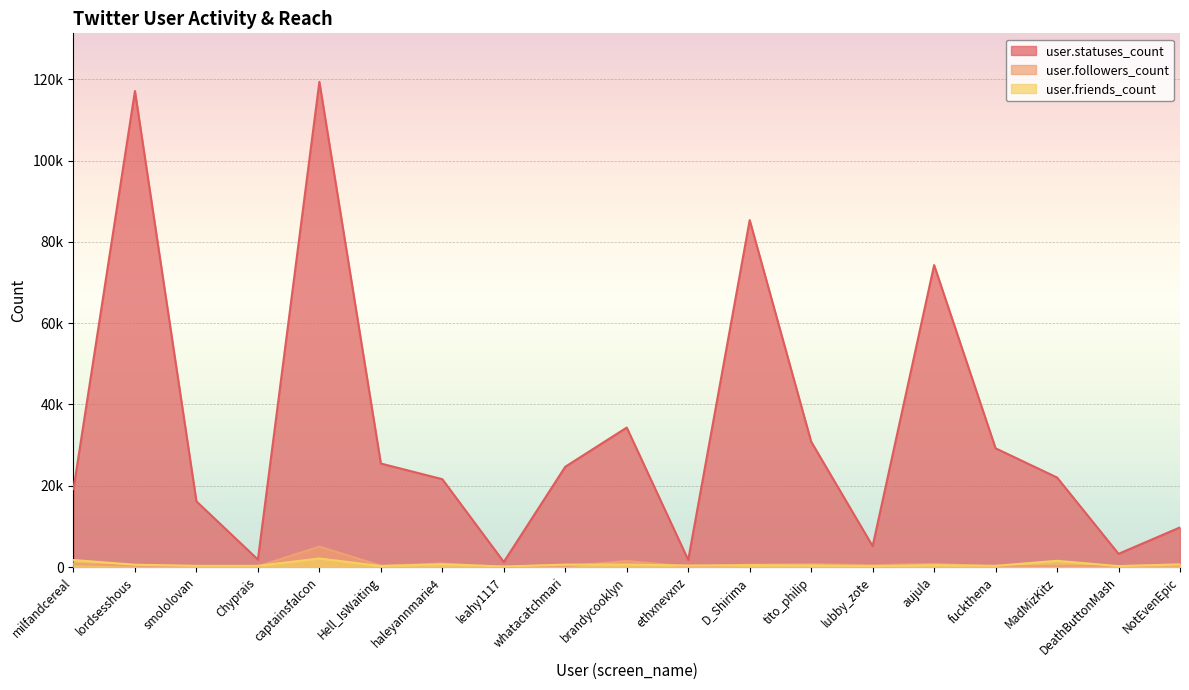

How many times do user.friends_count and user.followers_count cross each other?

8